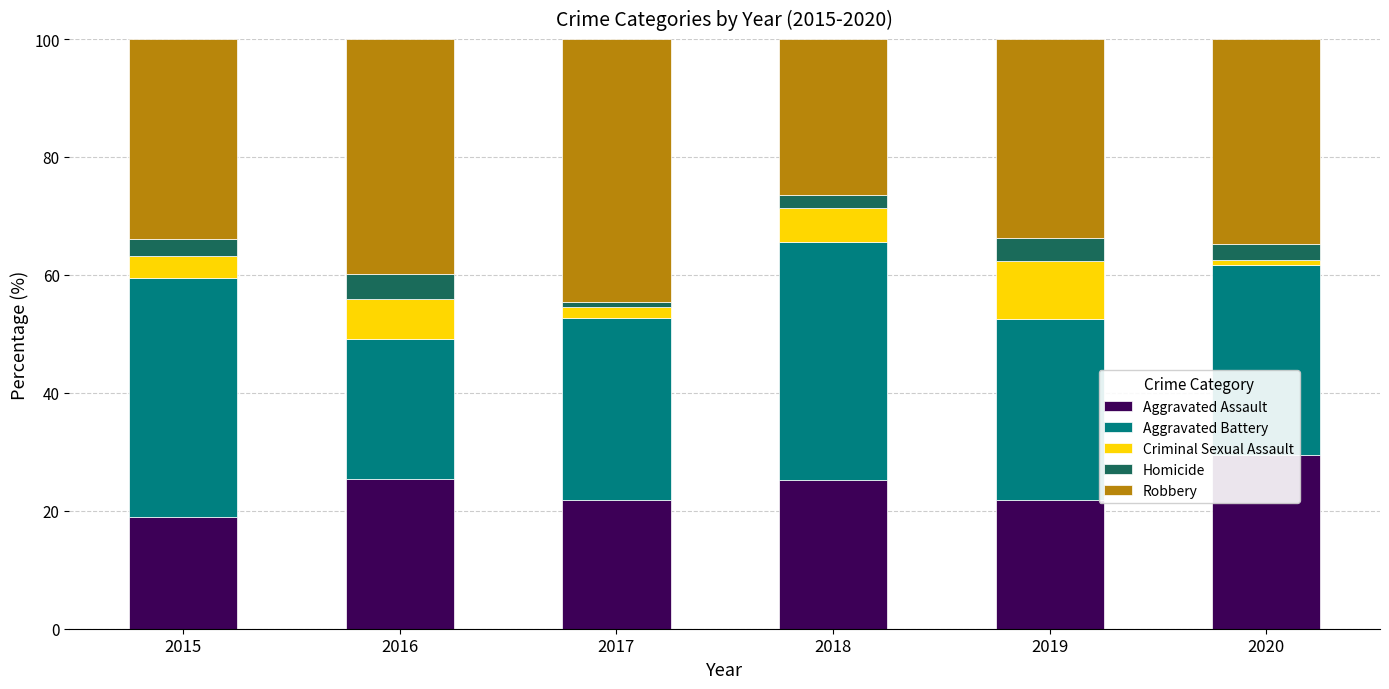

Which category has the lowest value across all series?

2020